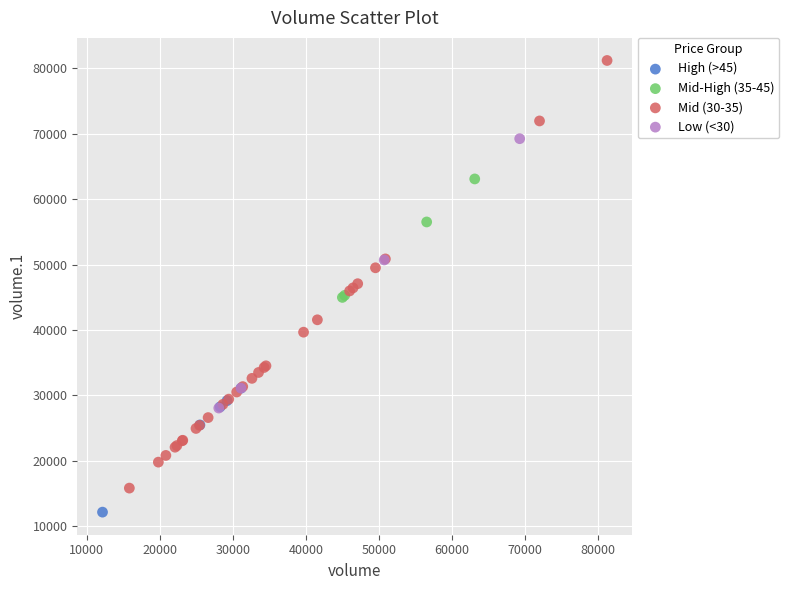

Which series has the largest Y range (max minus min)?

Mid (30-35)